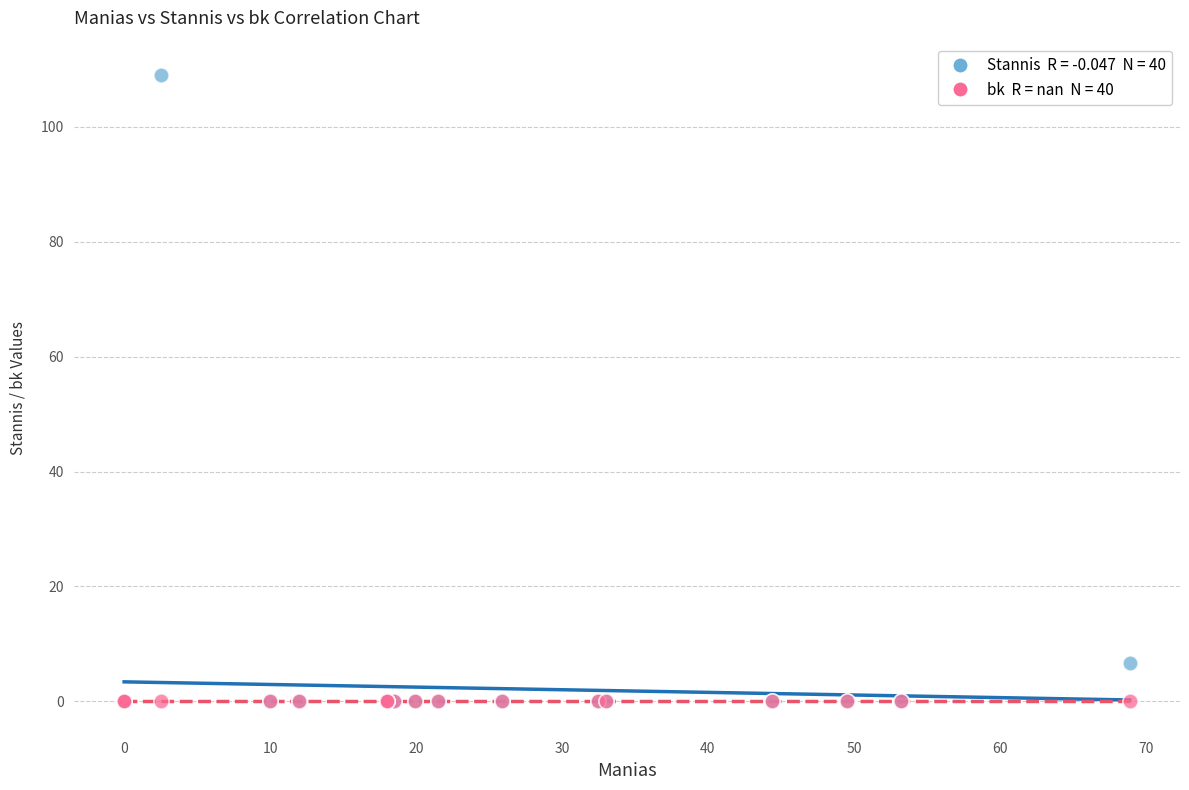

Across all series, what Y value is closest to 54?

6.6